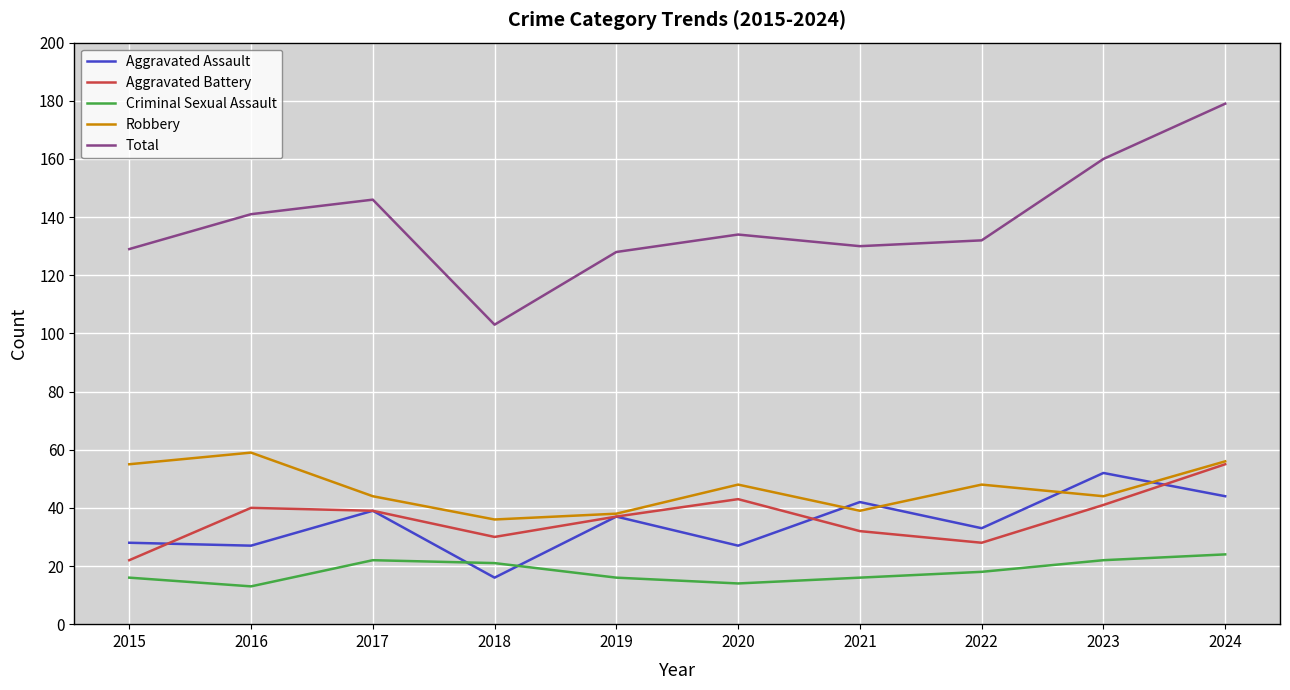

True or false: Criminal Sexual Assault has a value of 22 at 2023.

True